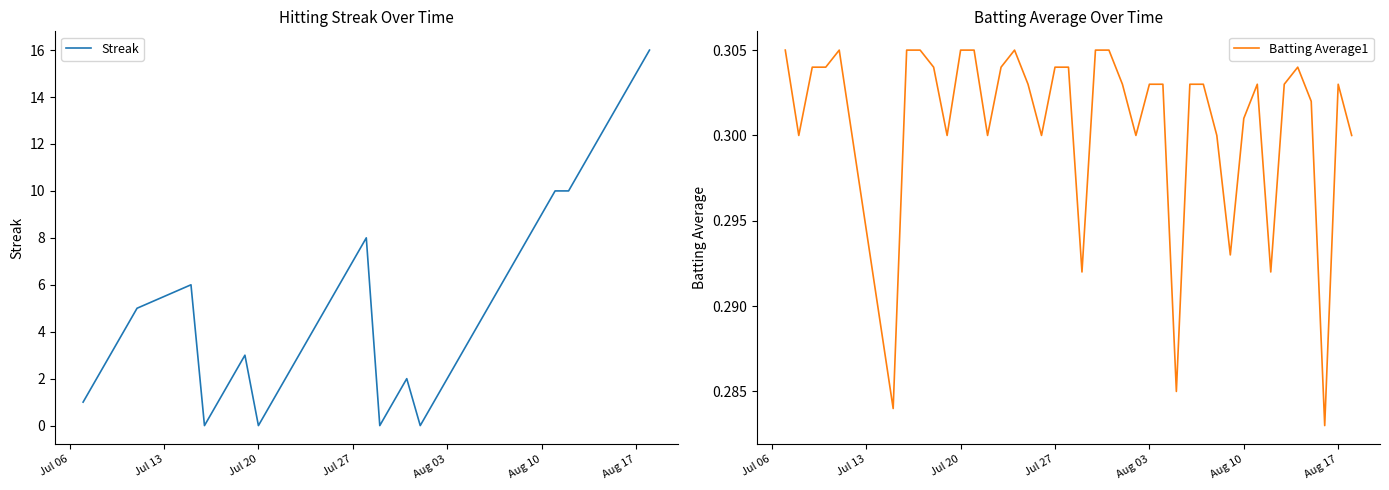

Which series has the largest range (max minus min)?

Streak